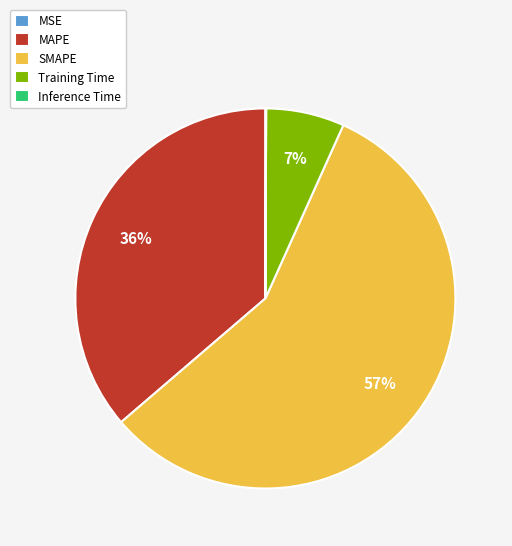

Does MAPE represent more than half of the total?

No